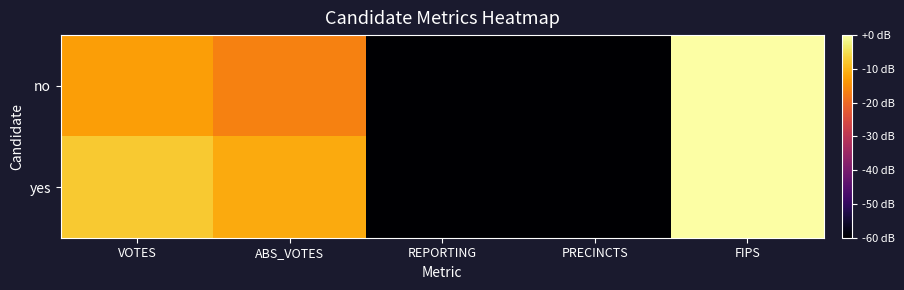

Reading right to left, extract all data points from this chart.

no: FIPS=9.5	PRECINCTS=2.5	REPORTING=2.5	ABS_VOTES=7.6	VOTES=8.0
yes: FIPS=9.5	PRECINCTS=2.5	REPORTING=2.5	ABS_VOTES=8.1	VOTES=8.6